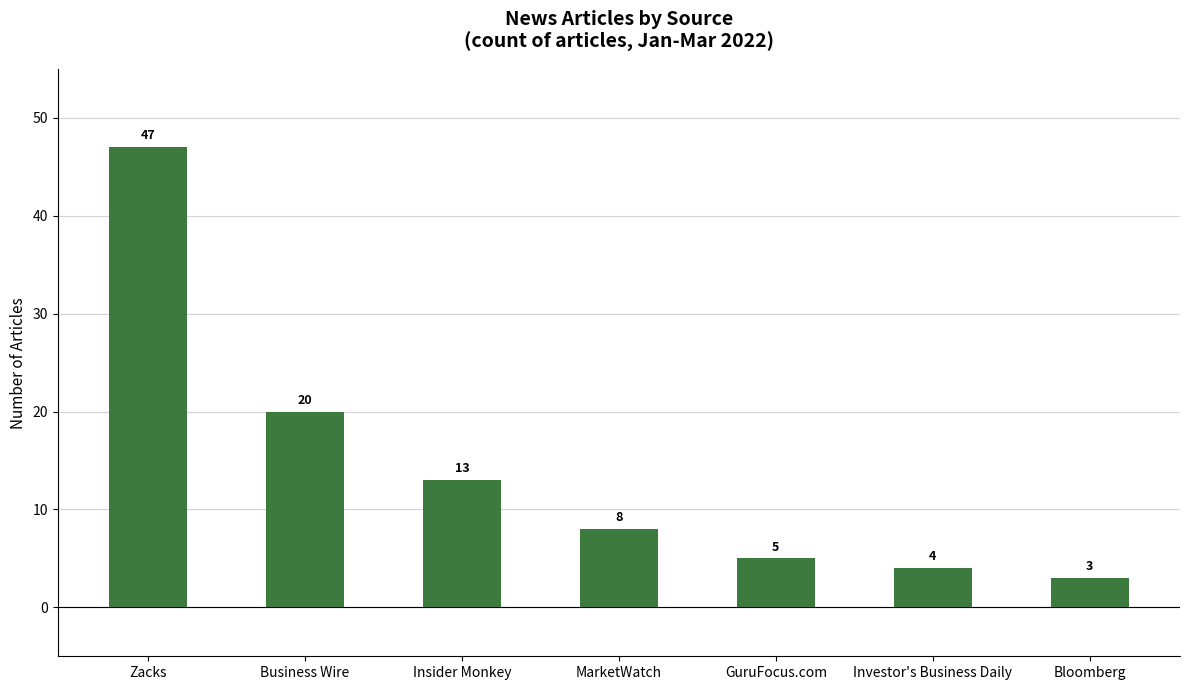

Where does the data first go above 8?

Zacks